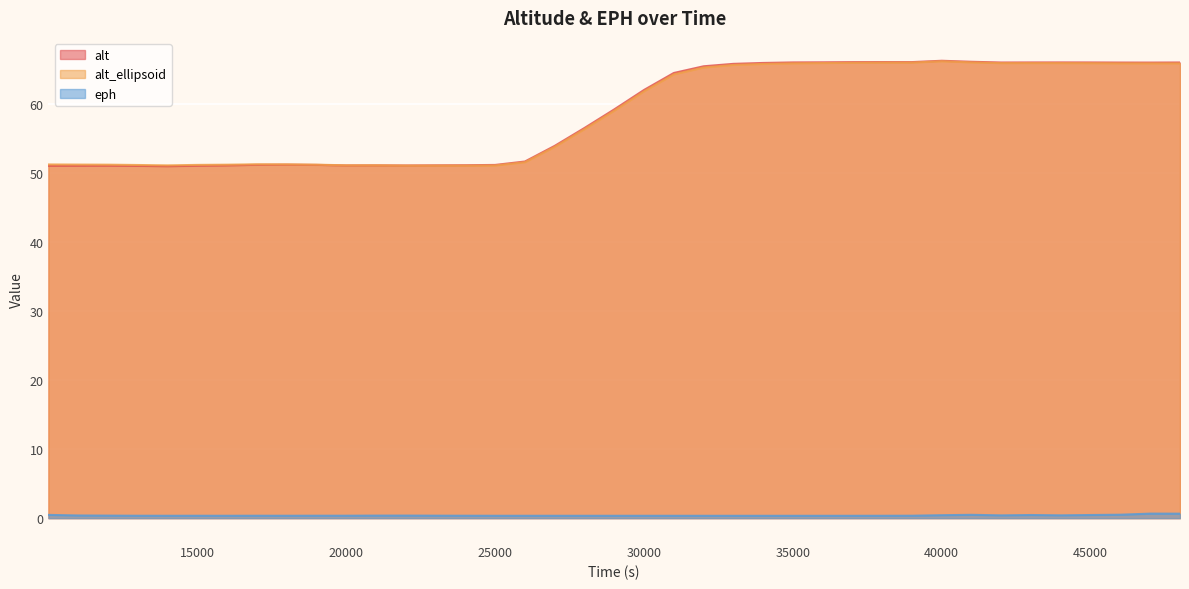

What is the maximum value shown in the chart?

66.3